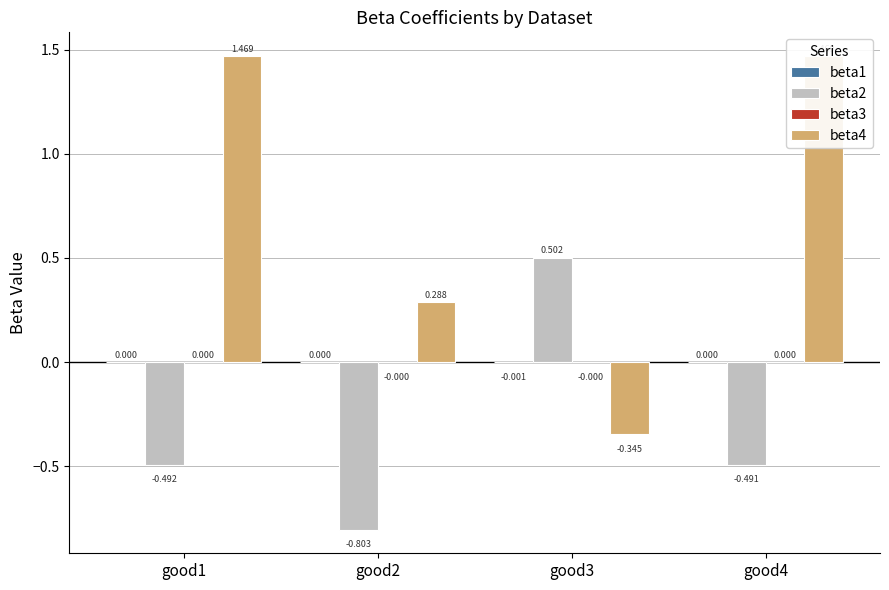

At which category is the sum across all series the highest?

good4